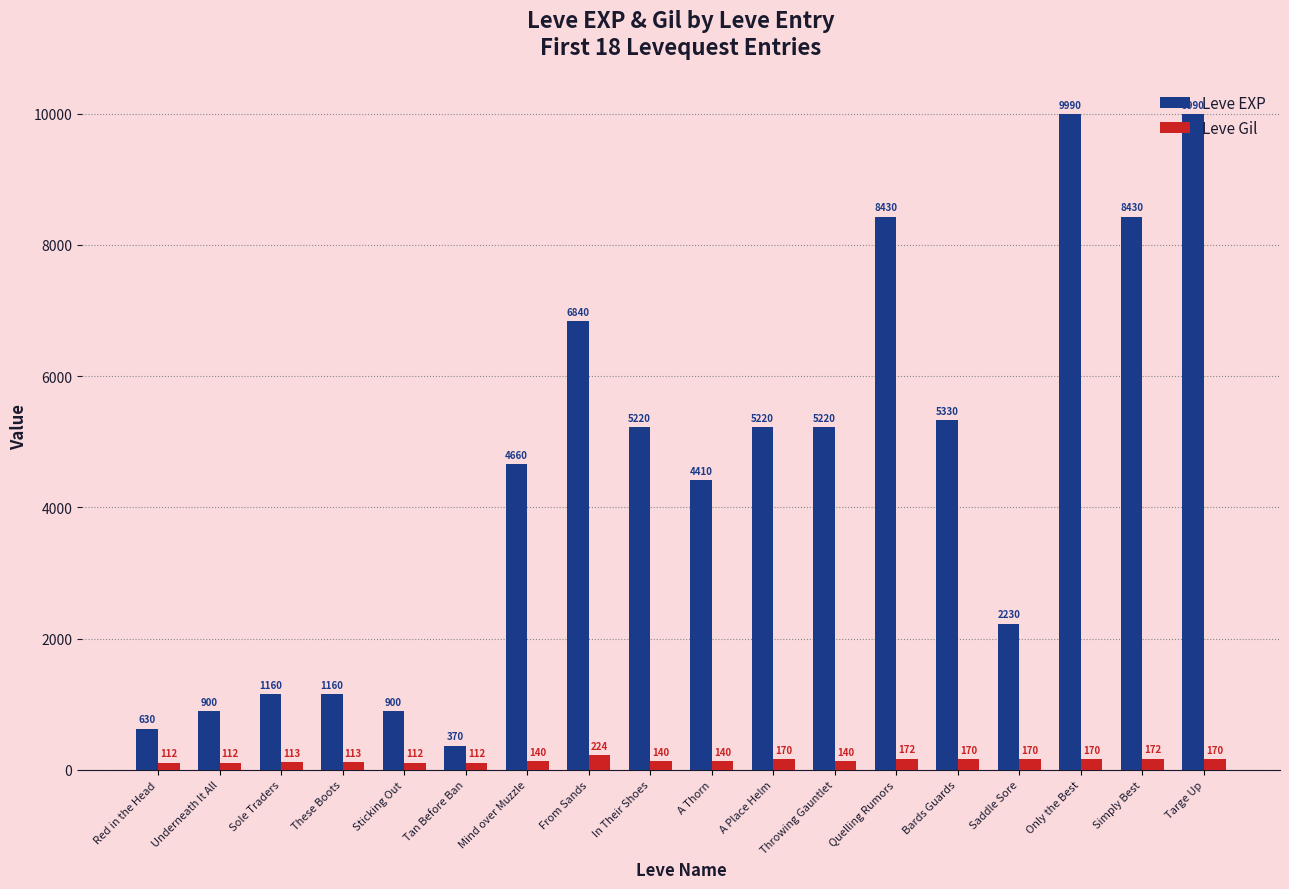

What is the highest value of the Leve Gil series?

224